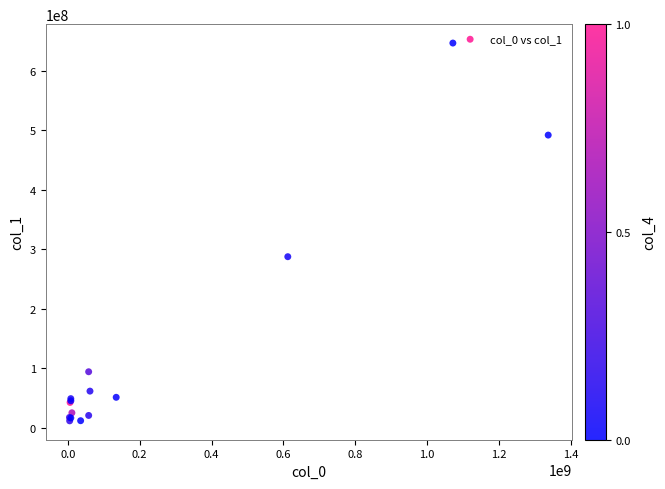

What Y value in the scatter plot is closest to 328874681?

287310737